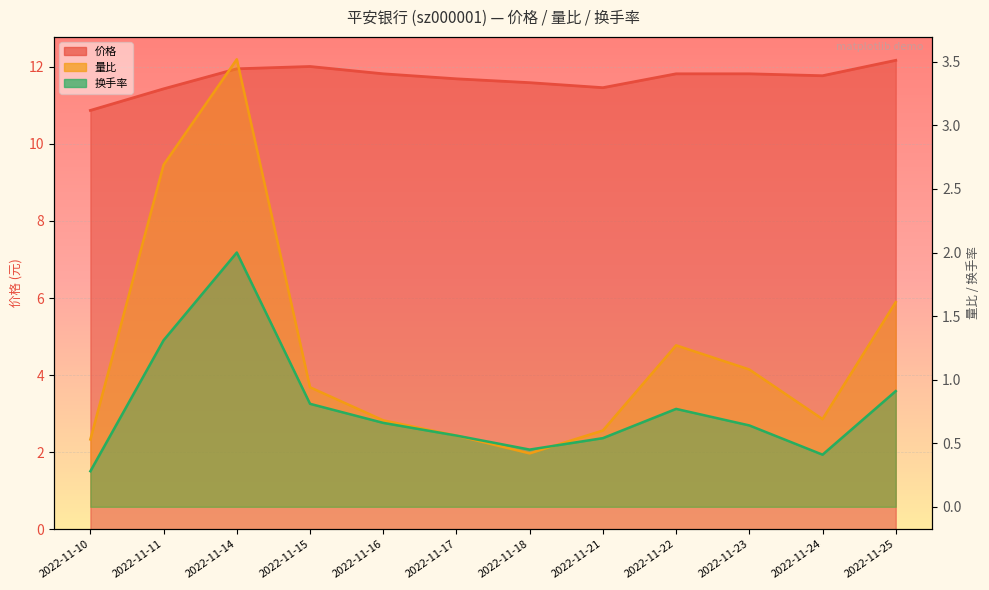

What is the difference between the 换手率 values at 2022-11-10 and 2022-11-21?

0.3